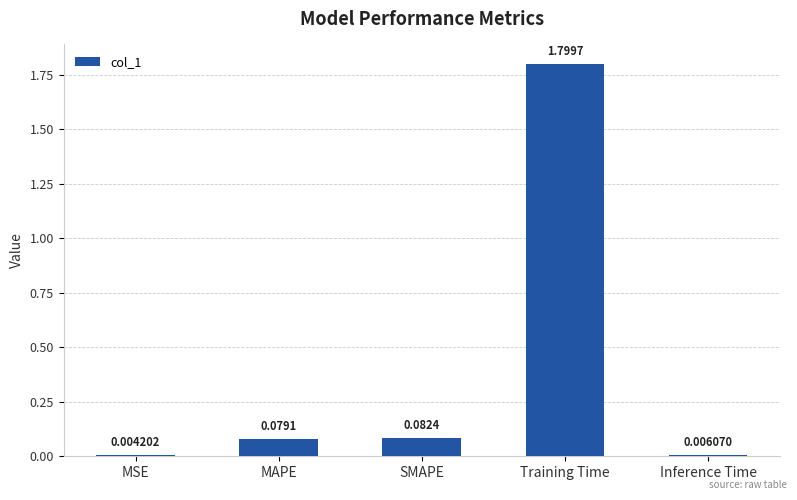

Which label corresponds to the largest value in the chart?

Training Time